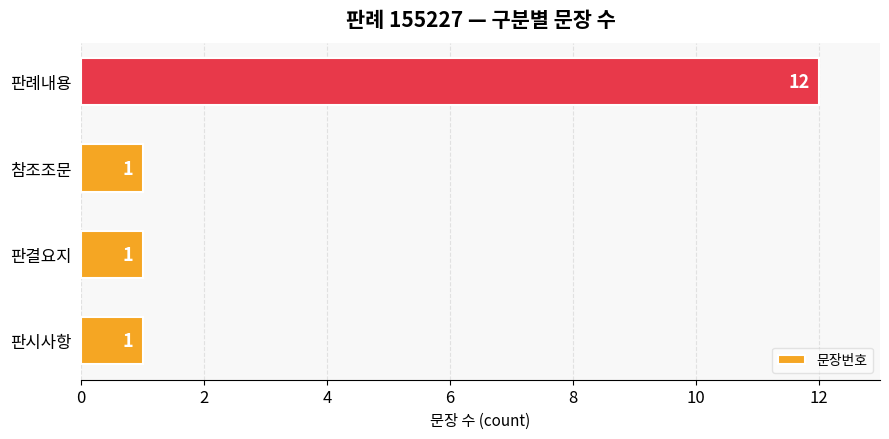

Reading bottom to top, extract all data points from this chart.

판시사항=1	판결요지=1	참조조문=1	판례내용=12